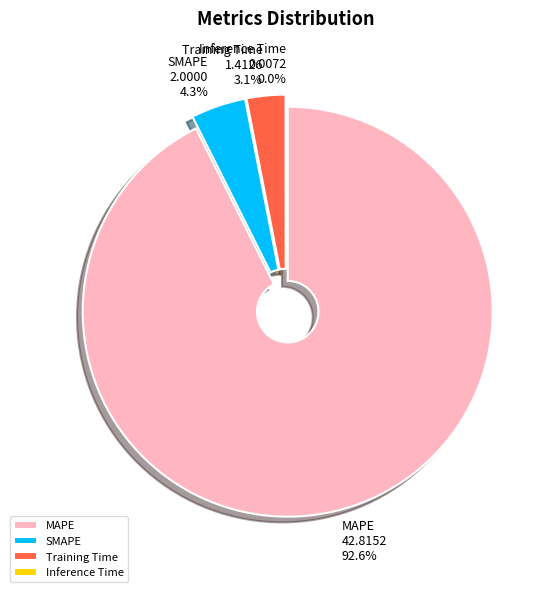

How much of the chart is everything except Training Time?

96.9%